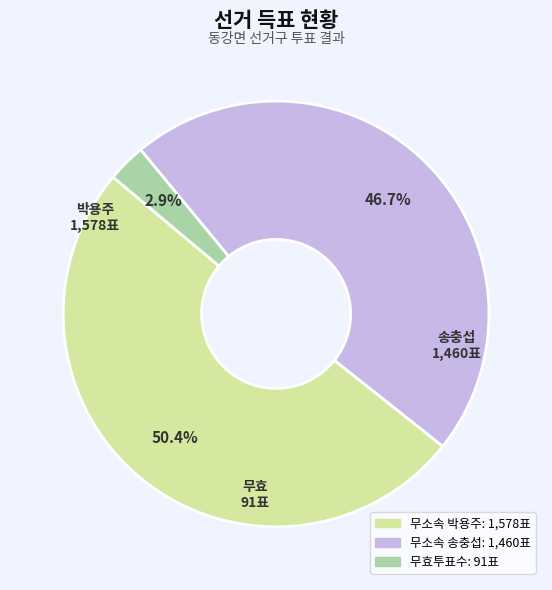

Is there any slice that represents more than half of the pie?

Yes